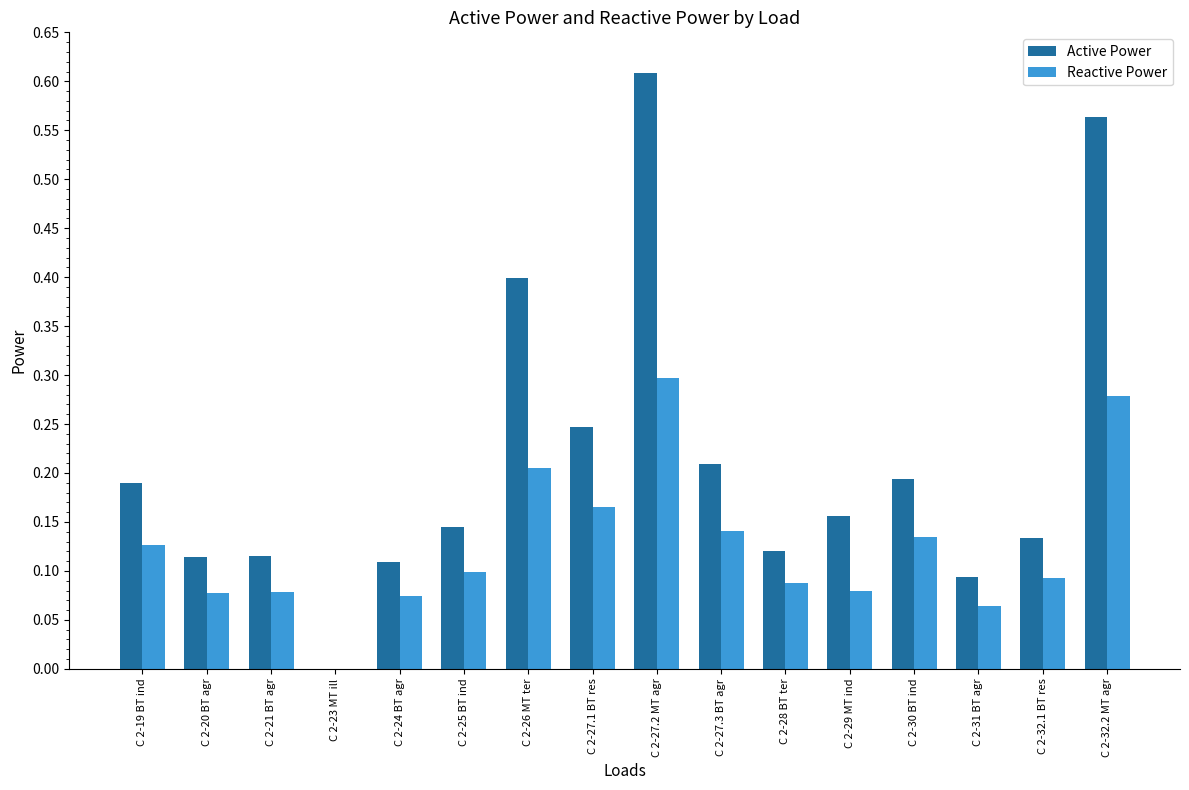

Which label corresponds to the largest value in the chart?

C 2-27.2 MT agr